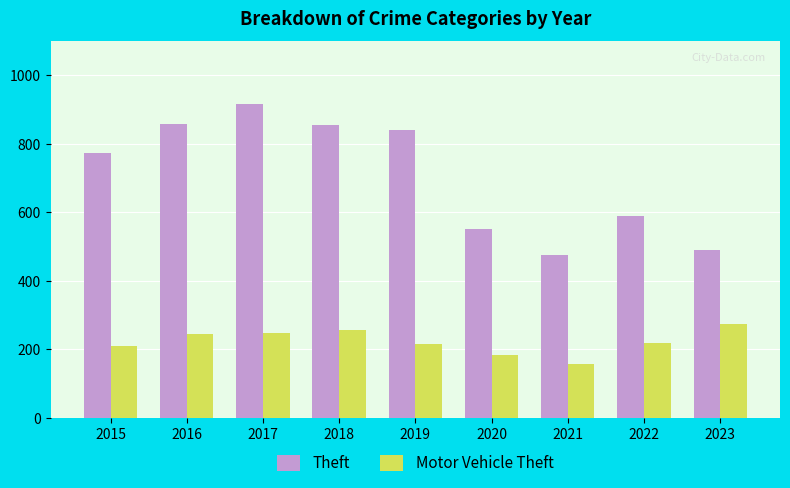

At 2023, list the series in order from smallest to largest.

Motor Vehicle Theft, Theft